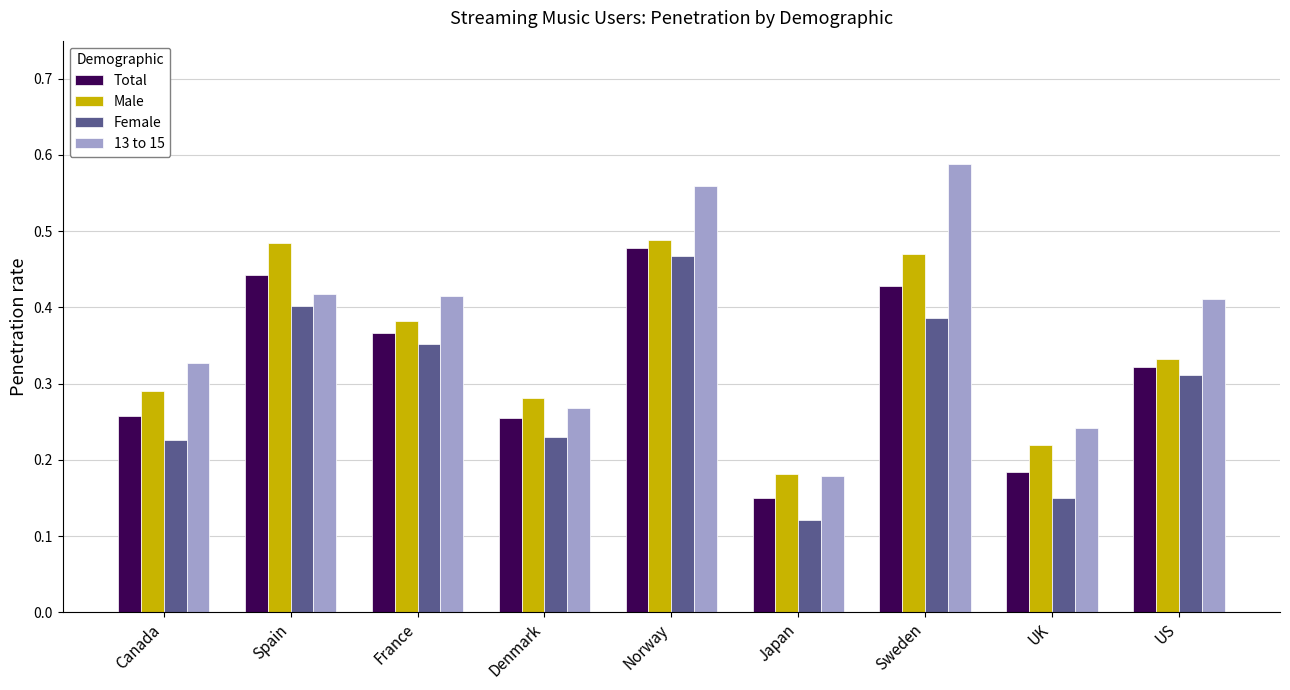

At which category does the chart reach its peak across all series?

Sweden